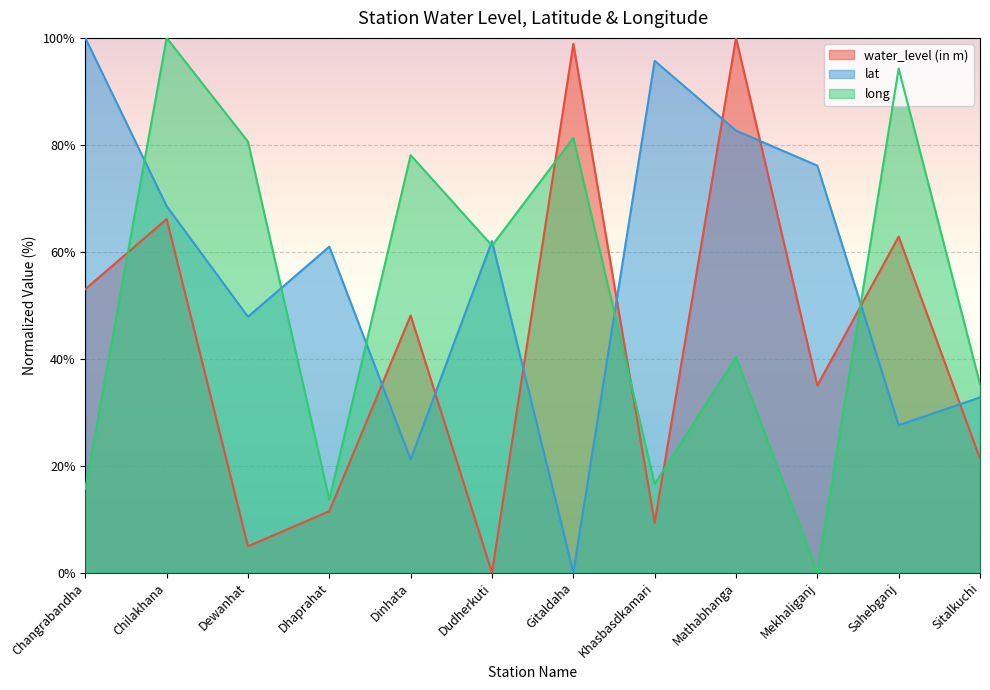

List the series in order of their overall mean, lowest first.

water_level (in m), long, lat